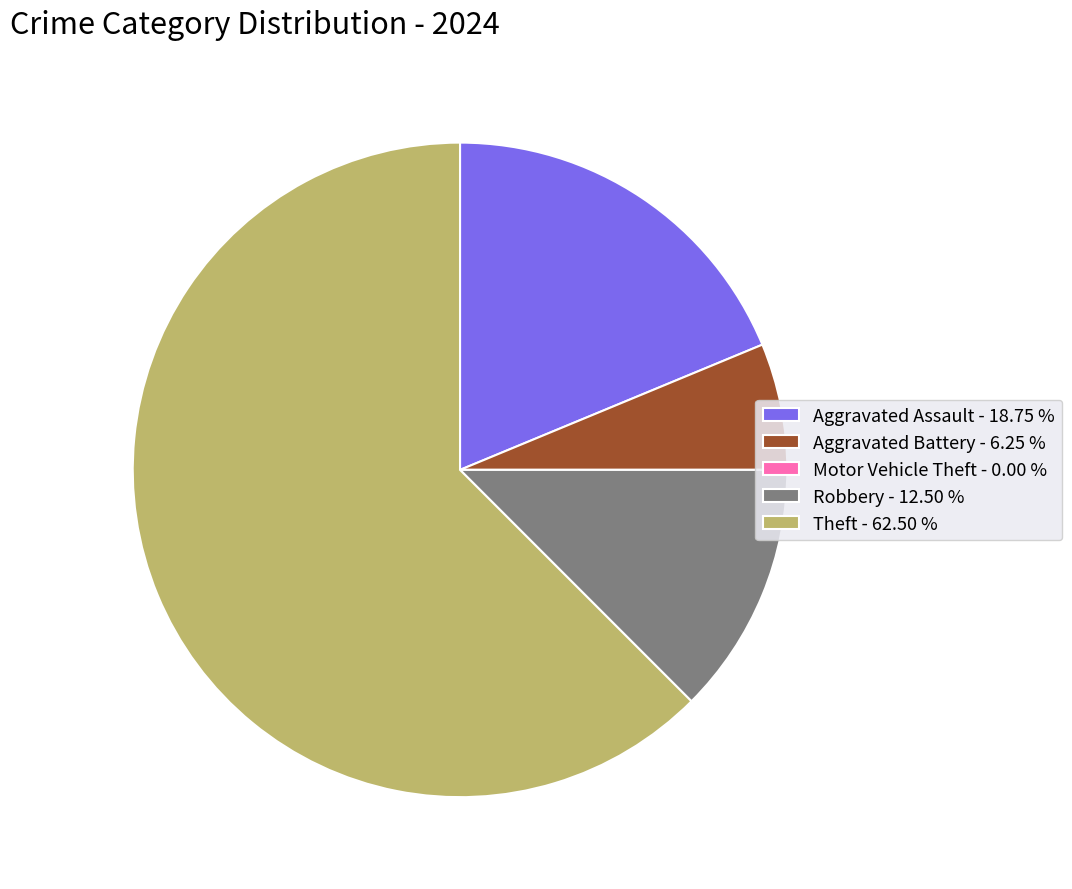

Does Theft account for over 50% of the chart?

Yes